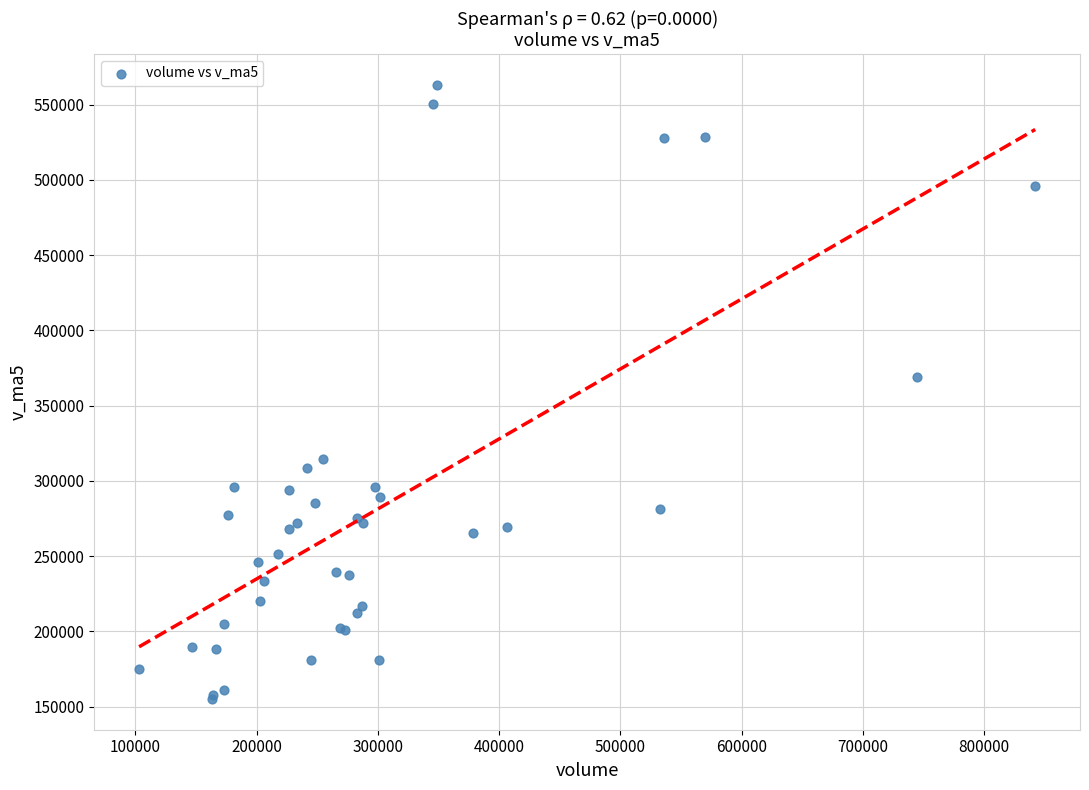

What Y value in the scatter plot is closest to 359207?

368876.9